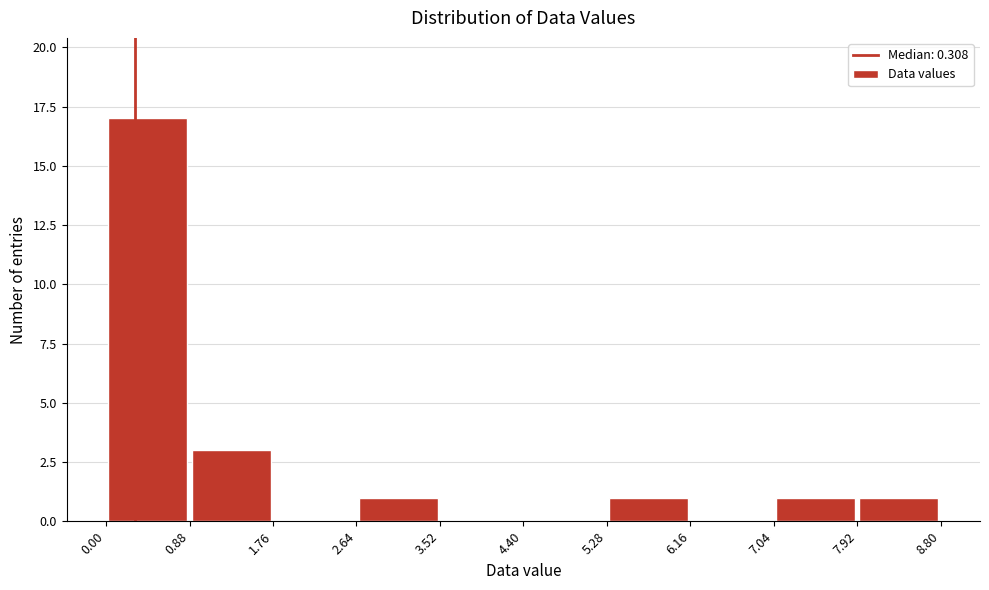

How tall is the bar that spans 0.88 to 1.76 on the x-axis? The values are not printed on the chart, so give them approximately, as read against the axis.

3